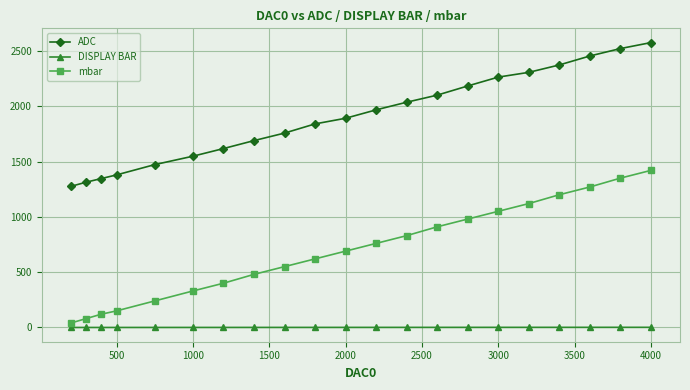

Rank the series by their maximum value, from highest to lowest.

ADC, mbar, DISPLAY BAR